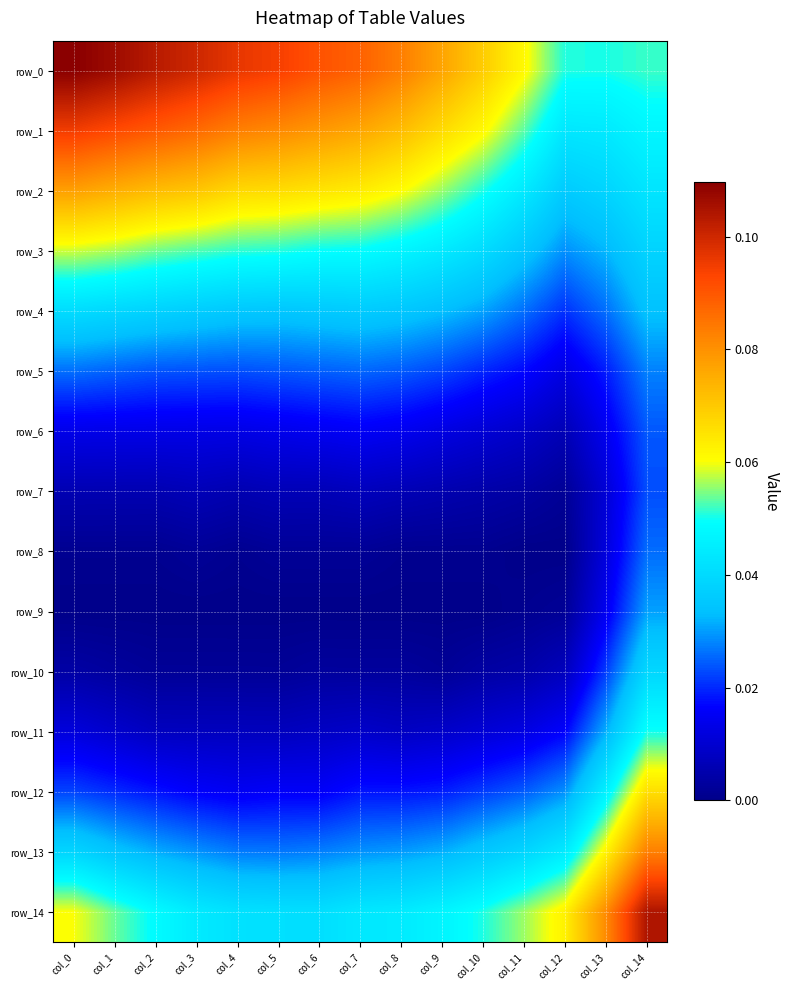

True or false: row_11 has a value of 0.0 at col_8.

True